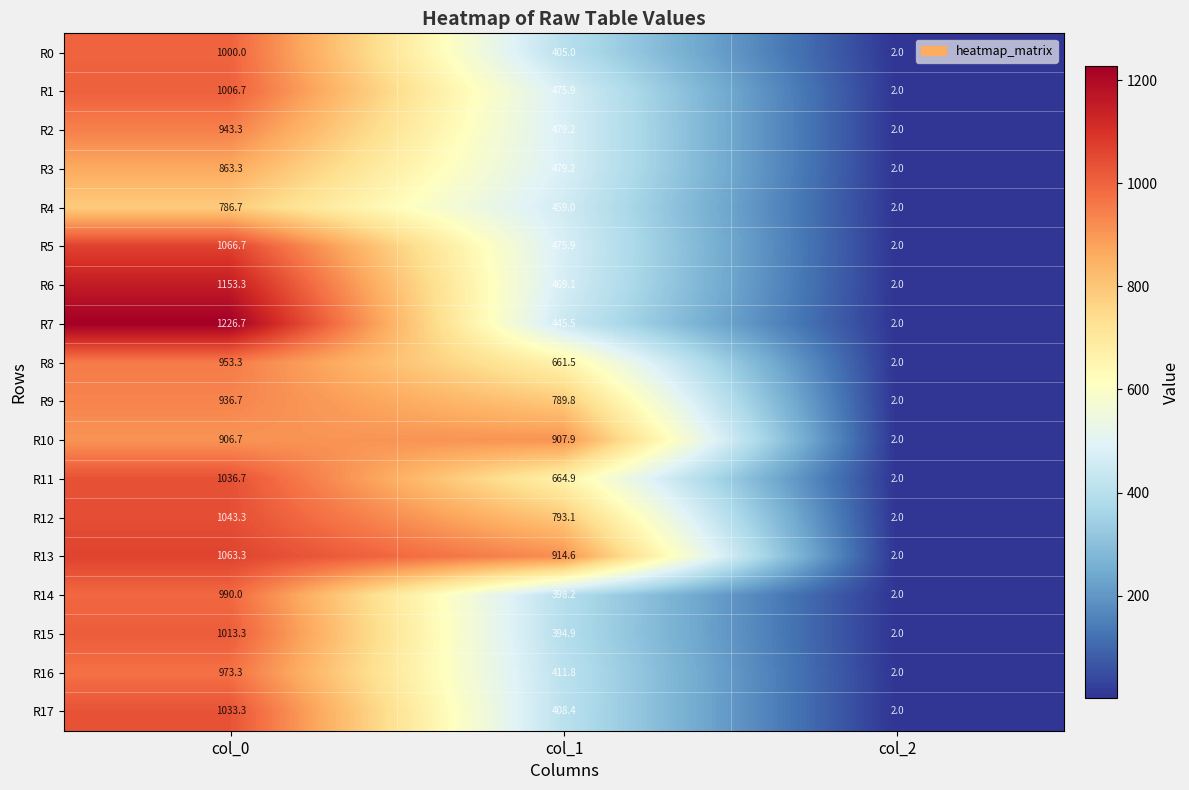

Rank the series by their maximum value, from lowest to highest.

R4, R3, R10, R9, R2, R8, R16, R14, R0, R1, R15, R17, R11, R12, R13, R5, R6, R7